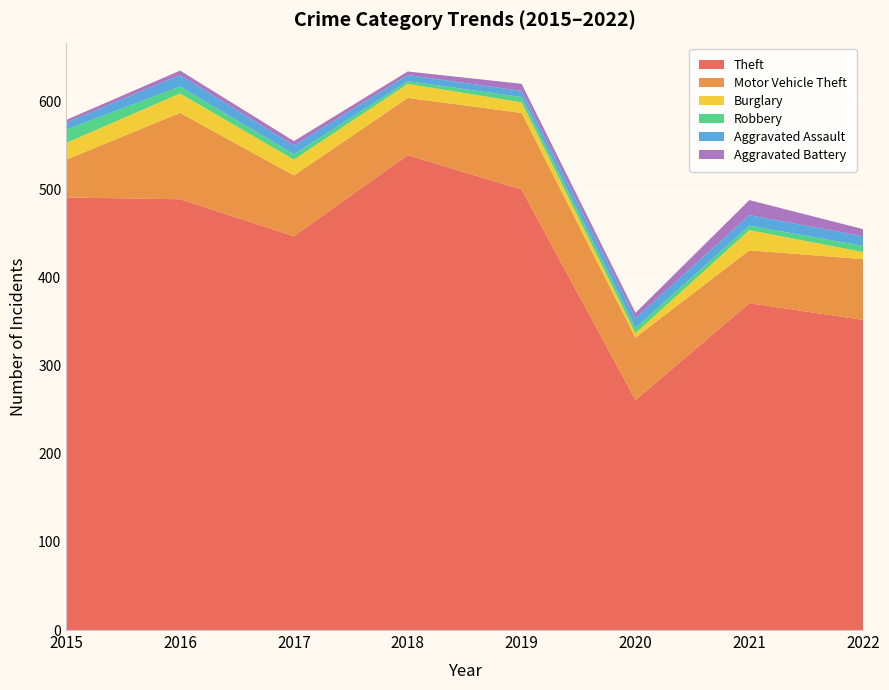

Reading right to left, list all the values displayed in this chart.

Theft: 352	371	261	500	539	447	489	491
Motor Vehicle Theft: 69	60	71	87	65	69	98	43
Burglary: 8	23	5	12	16	18	22	19
Robbery: 7	5	6	6	3	6	8	15
Aggravated Assault: 11	12	11	7	7	10	13	8
Aggravated Battery: 8	17	6	8	4	5	5	3